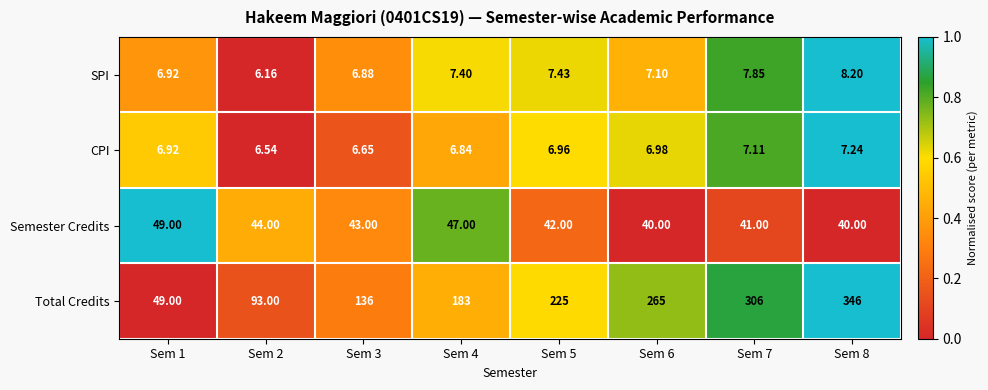

Which series has the largest total across all categories?

Total Credits